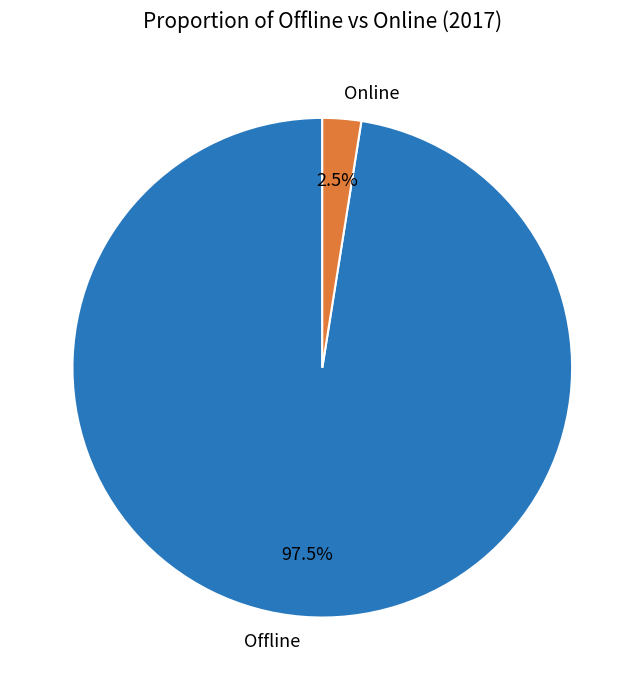

Which category has the biggest portion of the pie?

Offline